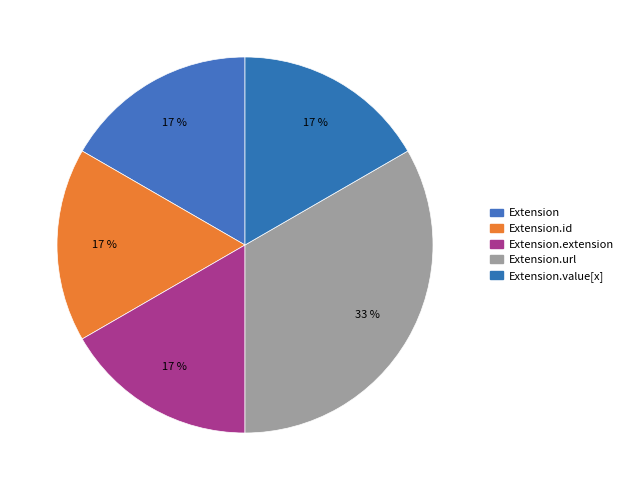

Which category has the smallest portion of the pie?

Extension